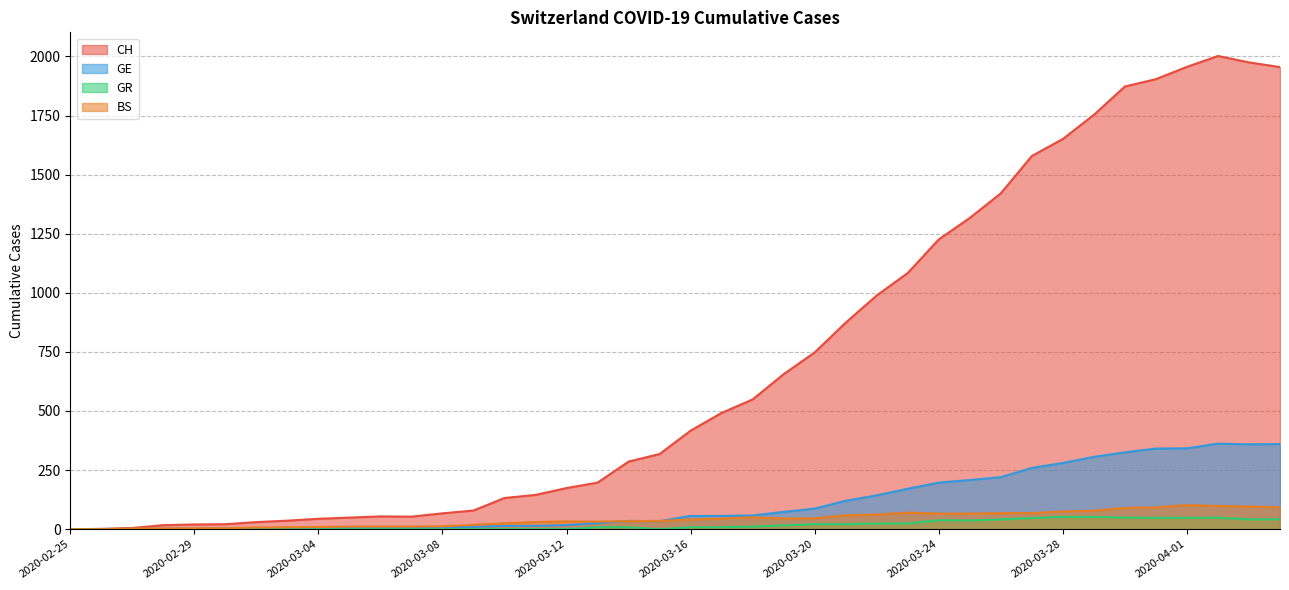

Which category has the highest value in the BS series?

2020-04-01